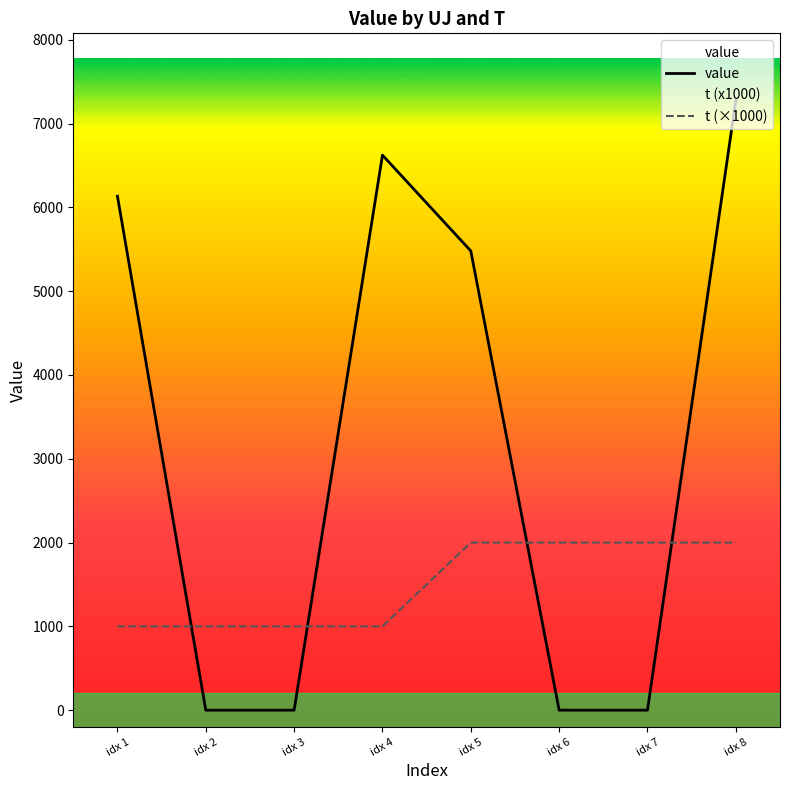

What are all the series names shown in the legend?

value, t (×1000)